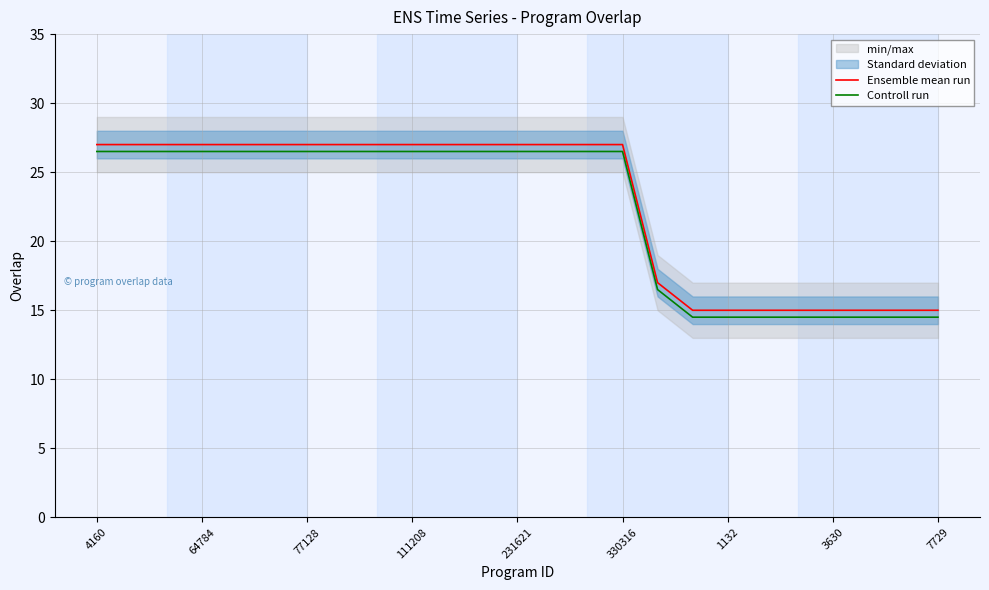

The Ensemble mean run series shows 27.0 at 4160. True or false?

True